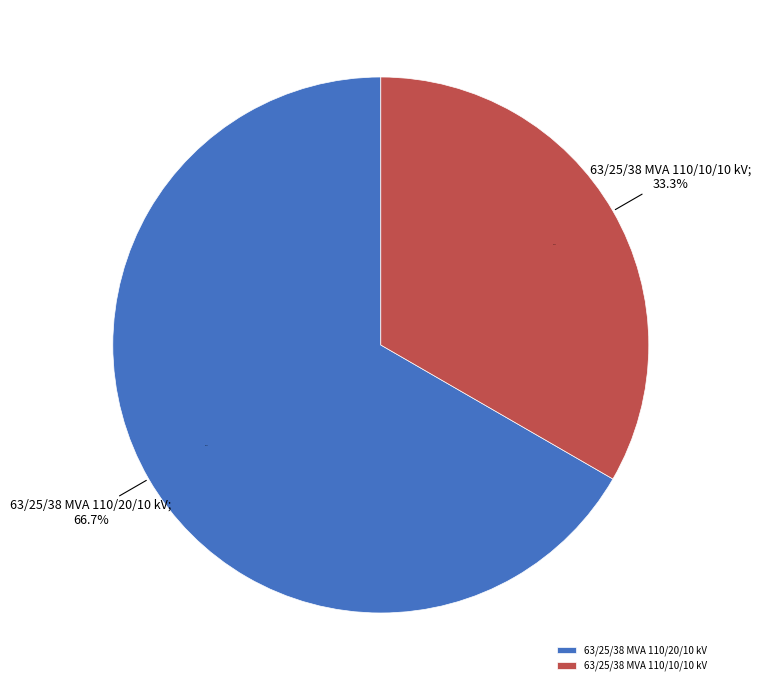

Rank the categories by value from lowest to highest.

63/25/38 MVA 110/10/10 kV, 63/25/38 MVA 110/20/10 kV